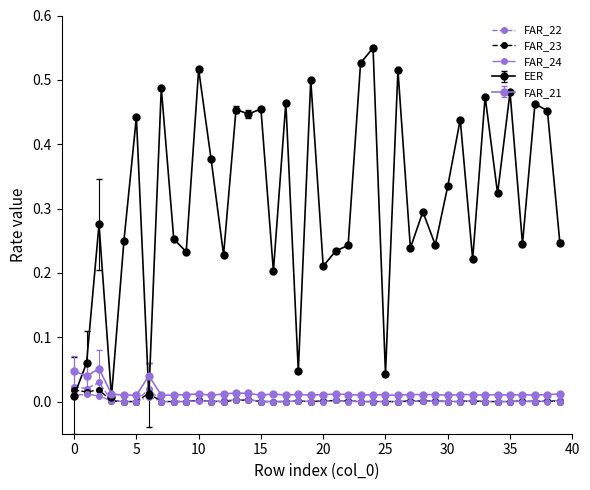

Which series has the largest range (max minus min)?

EER